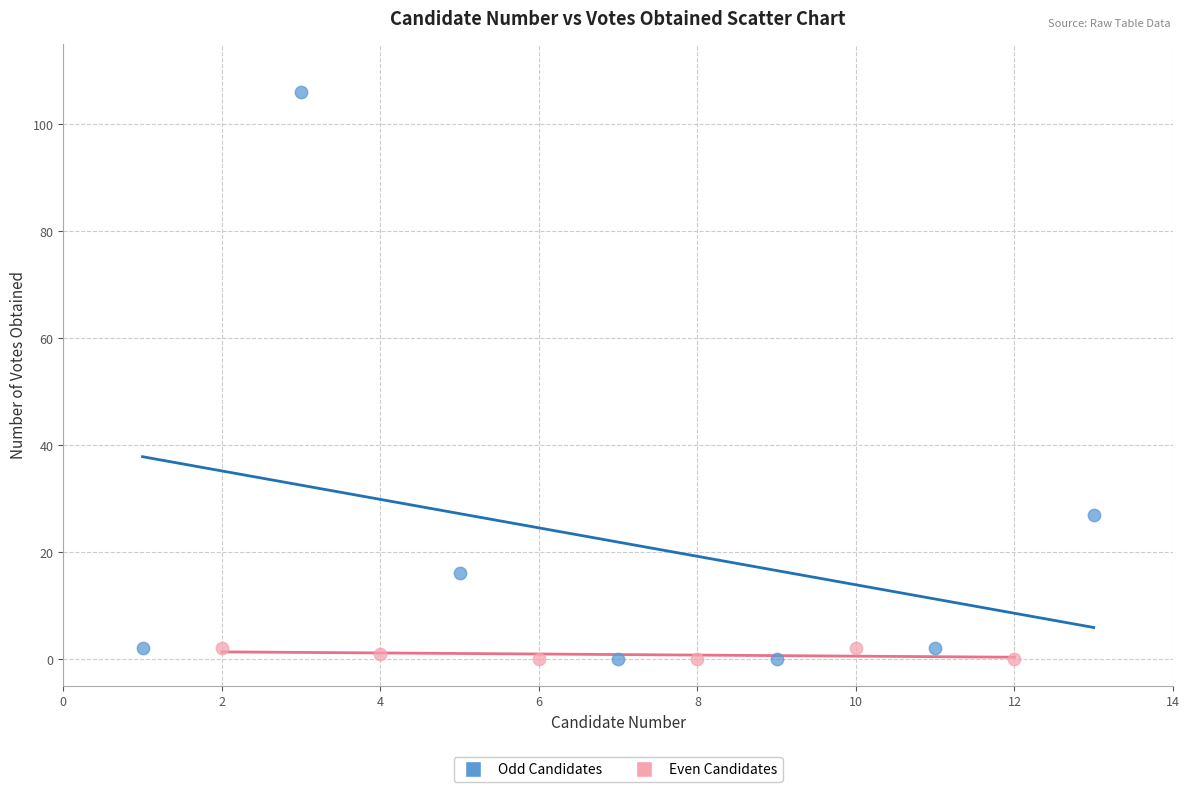

Which series contains the highest Y value?

Odd Candidates